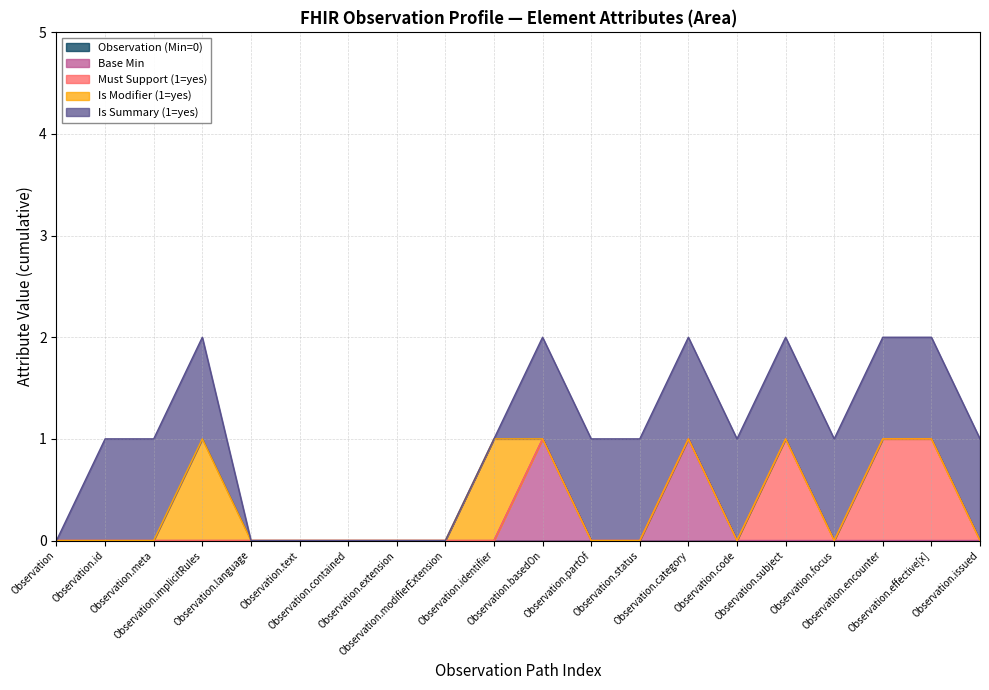

True or false: Must Support (1=yes) has a value of 0 at Observation.focus.

True